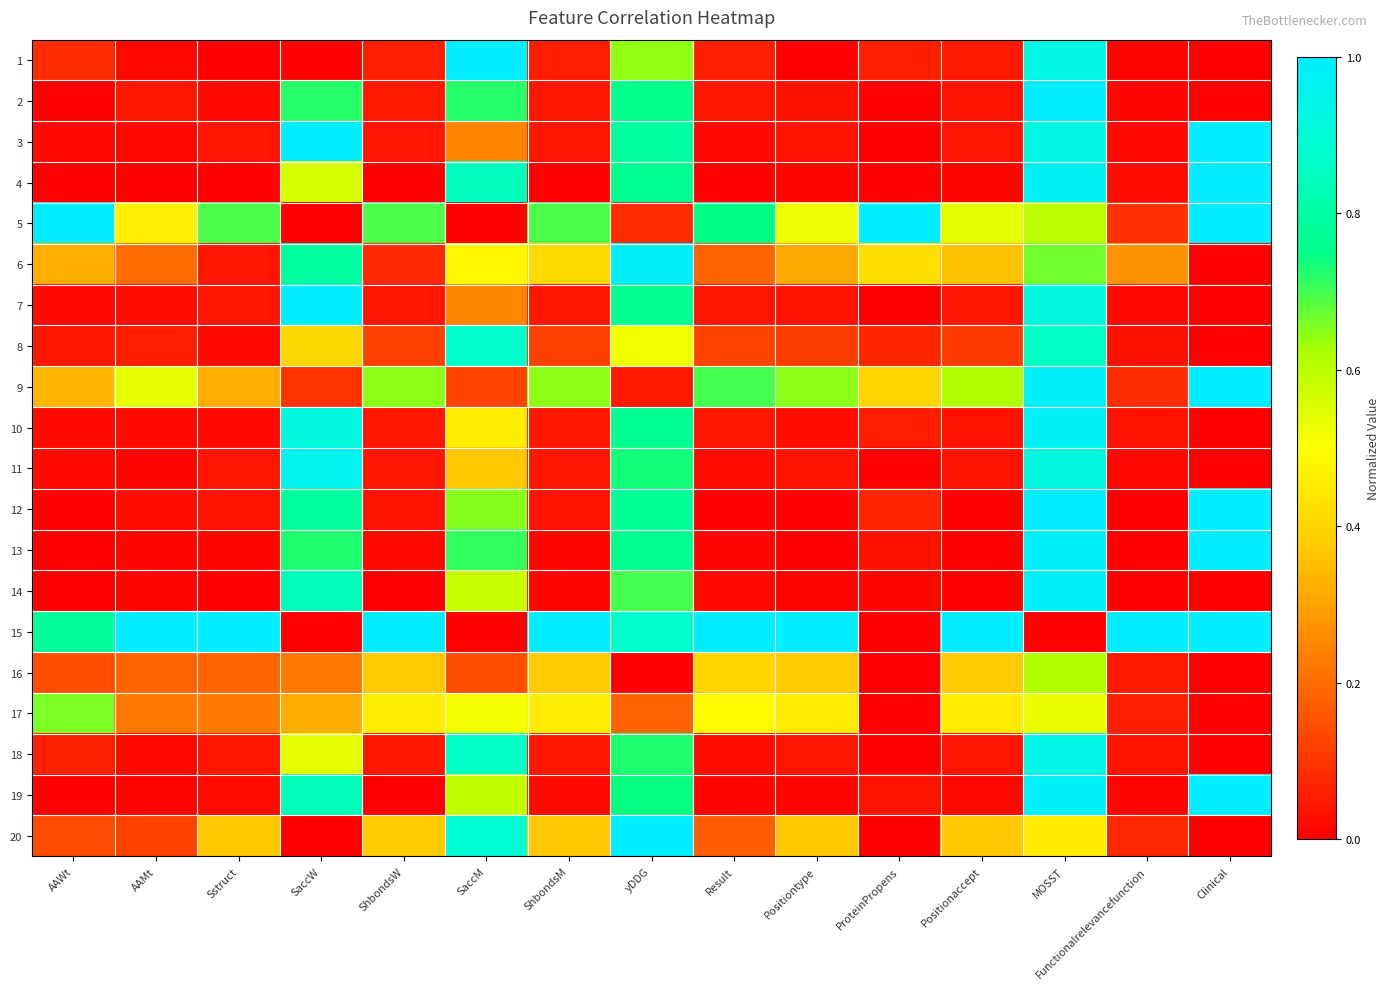

How many distinct data groups are displayed?

20